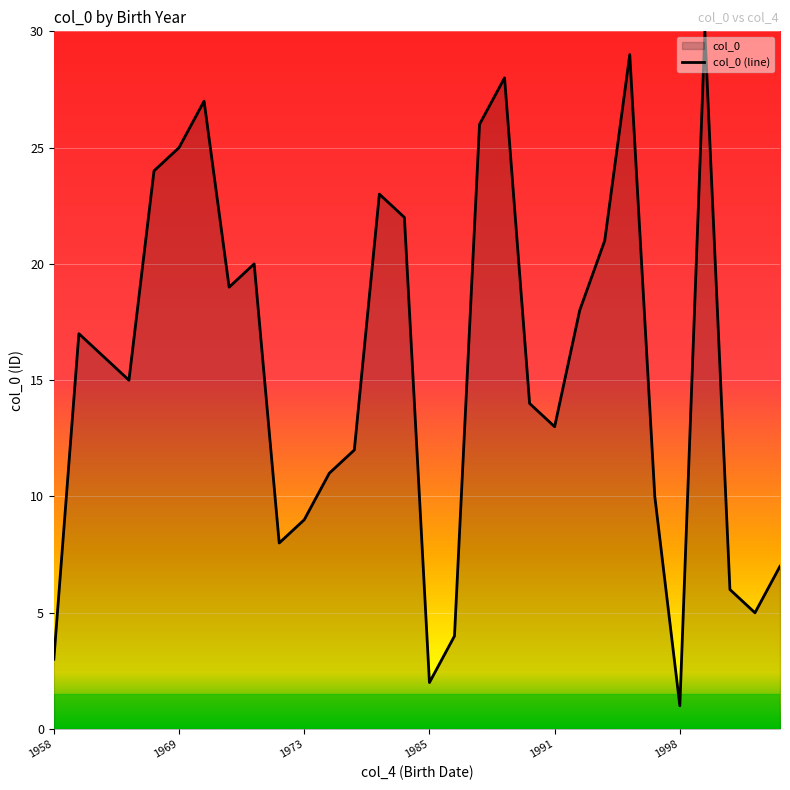

Reading left to right, extract all data points from this chart.

3	17	16	15	24	25	27	19	20	8	9	11	12	23	22	2	4	26	28	14	13	18	21	29	10	1	30	6	5	7